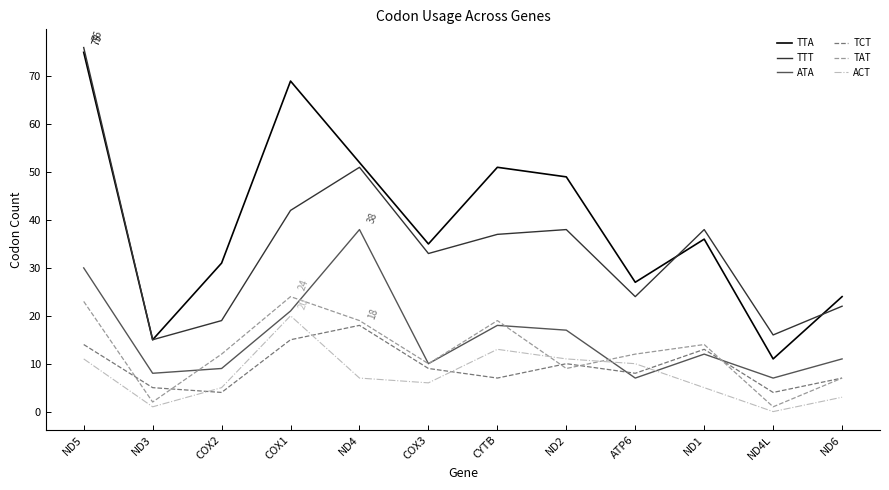

What value does the TTT series have at COX2, to the nearest 10?

20